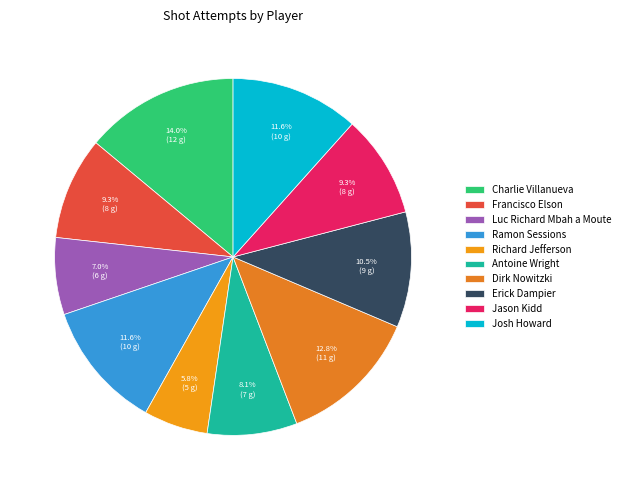

To the nearest percent, what is the difference between the largest and smallest slice percentages?

8%